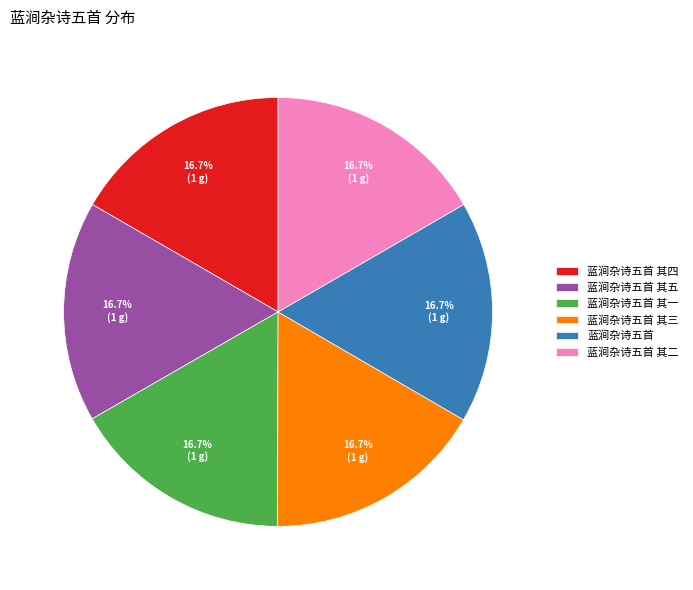

Count the number of slices in the pie.

6